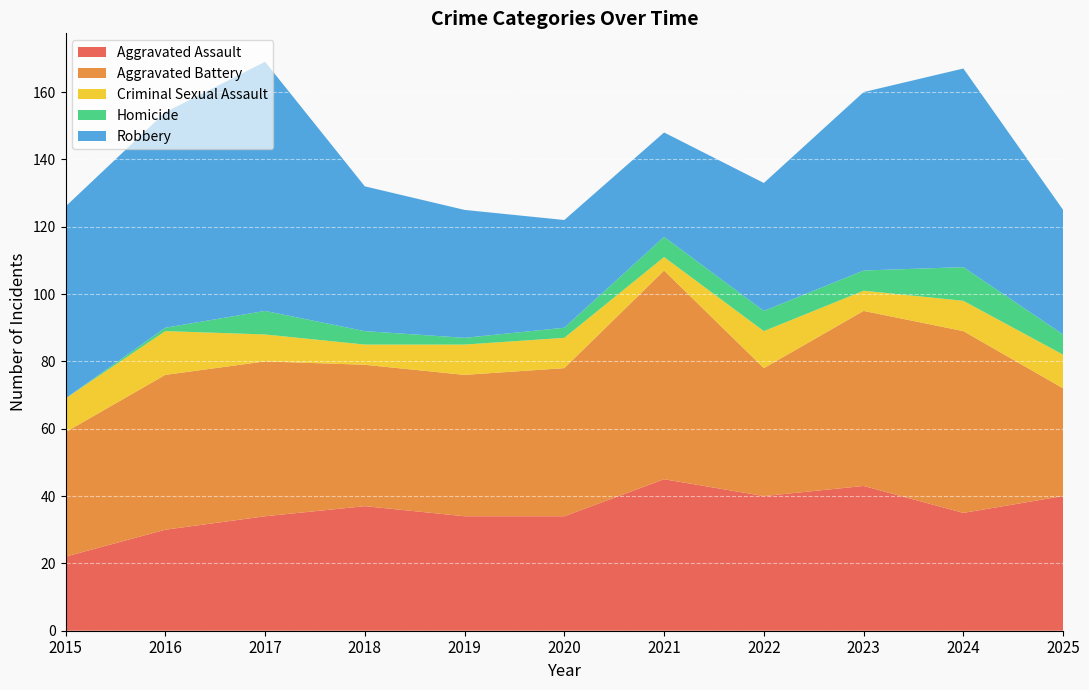

Reading left to right, list all the values displayed in this chart.

Aggravated Assault: 22	30	34	37	34	34	45	40	43	35	40
Aggravated Battery: 37	46	46	42	42	44	62	38	52	54	32
Criminal Sexual Assault: 10	13	8	6	9	9	4	11	6	9	10
Homicide: 0	1	7	4	2	3	6	6	6	10	6
Robbery: 57	64	74	43	38	32	31	38	53	59	37